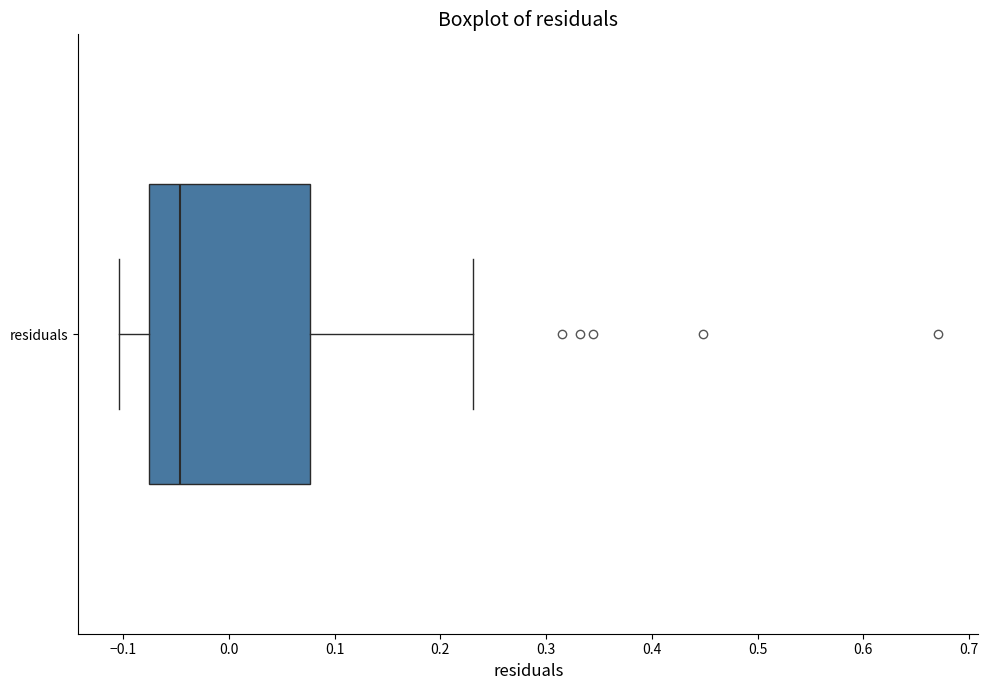

Read this box plot against the x-axis: the position of the median line, the range covered by the box, and the ends of both whiskers. The values are not printed on the chart, so give them approximately, as read against the axis.

median -0.05, box -0.08 to 0.08, whiskers -0.10 to 0.23